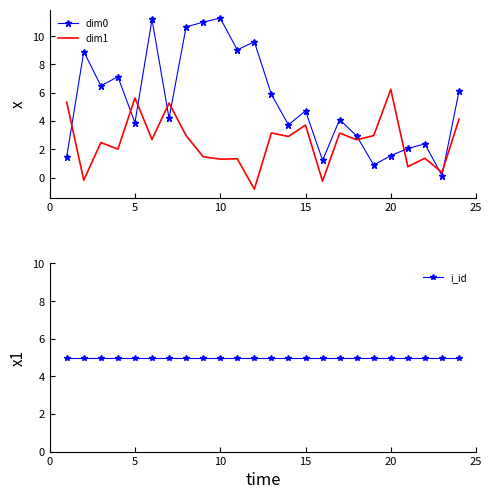

True or false: dim1 and dim0 cross at least once.

True